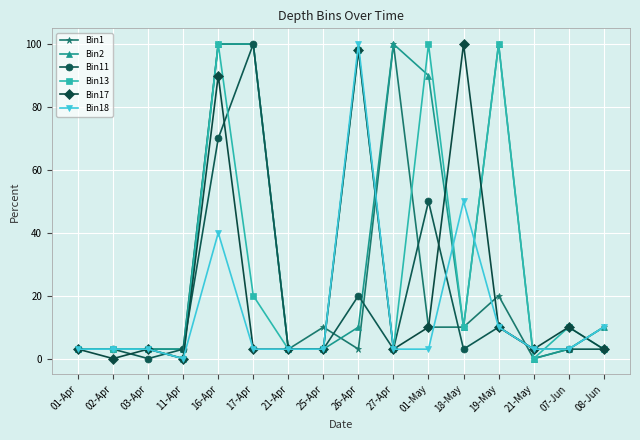

How many values in Bin1 are above zero?

15